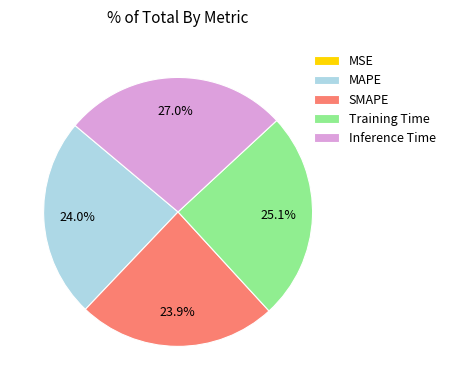

Is Training Time the majority of the pie?

No